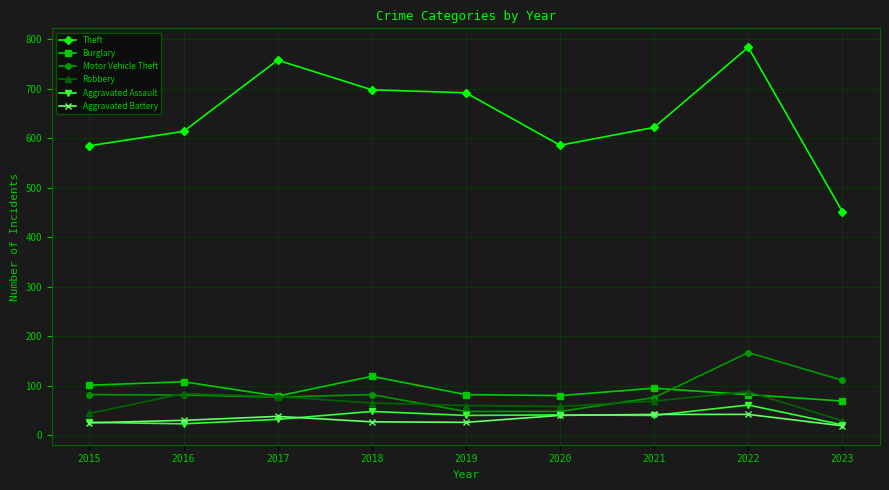

What is the difference between the highest and lowest values at 2017?

726